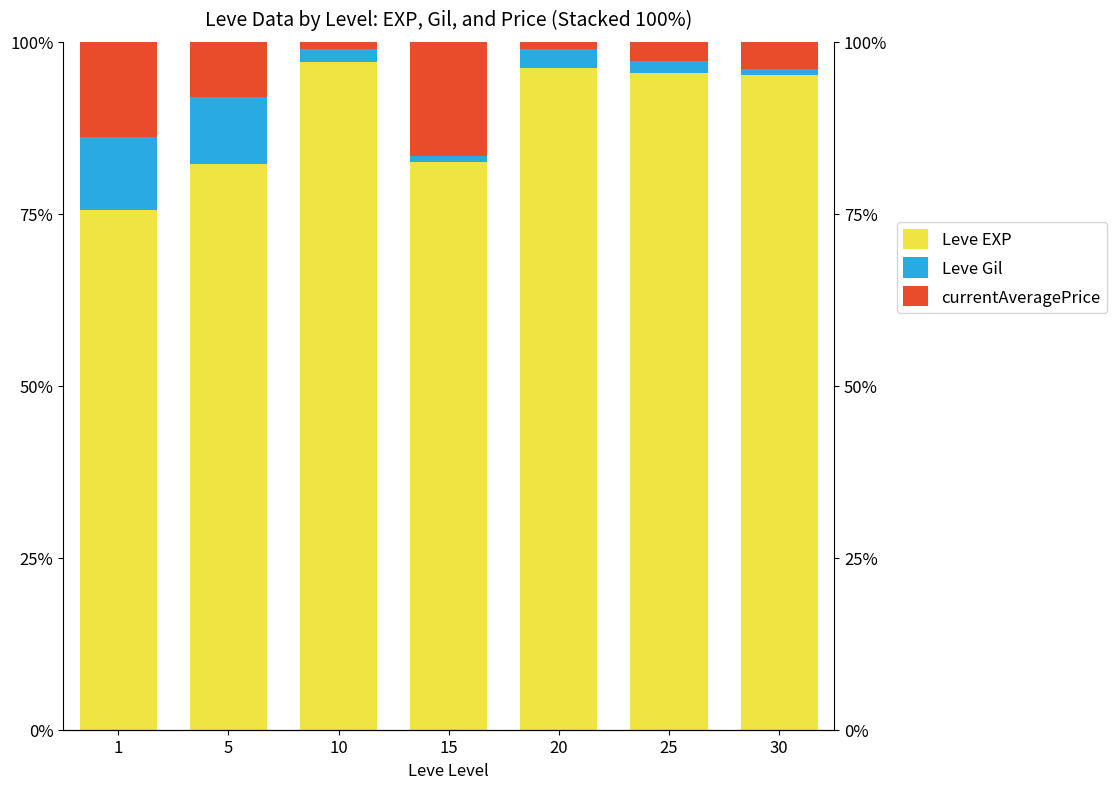

Which series has the largest total across all categories?

Leve EXP